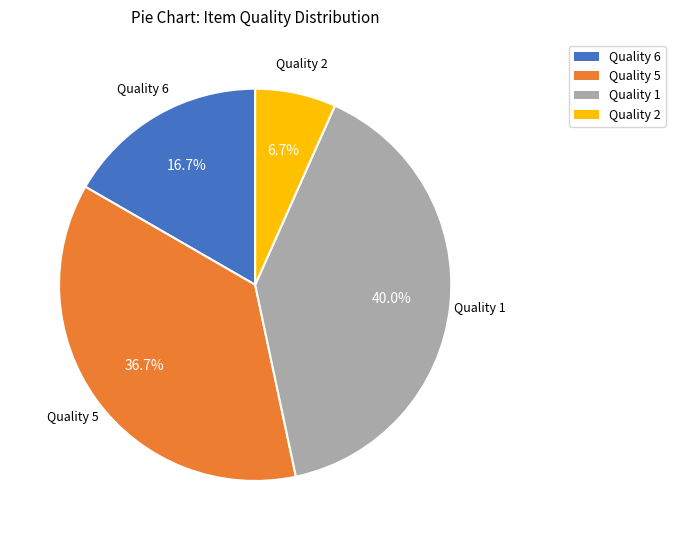

Is there any slice that represents more than half of the pie?

No